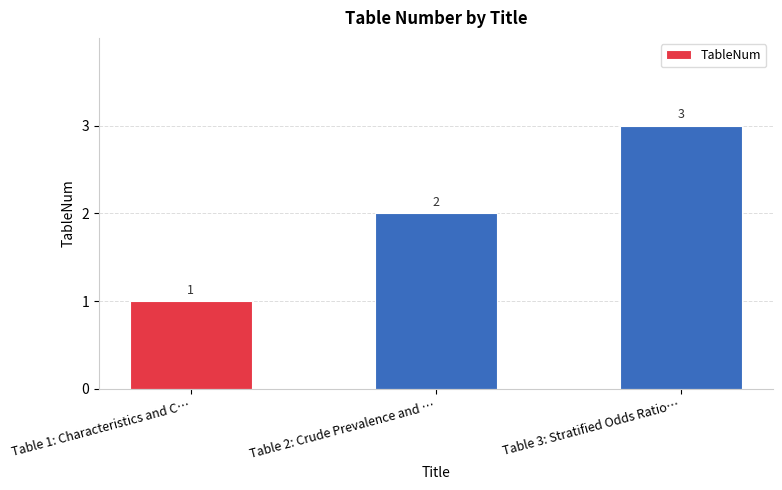

Reading left to right, what are all the values shown in this chart?

1	2	3